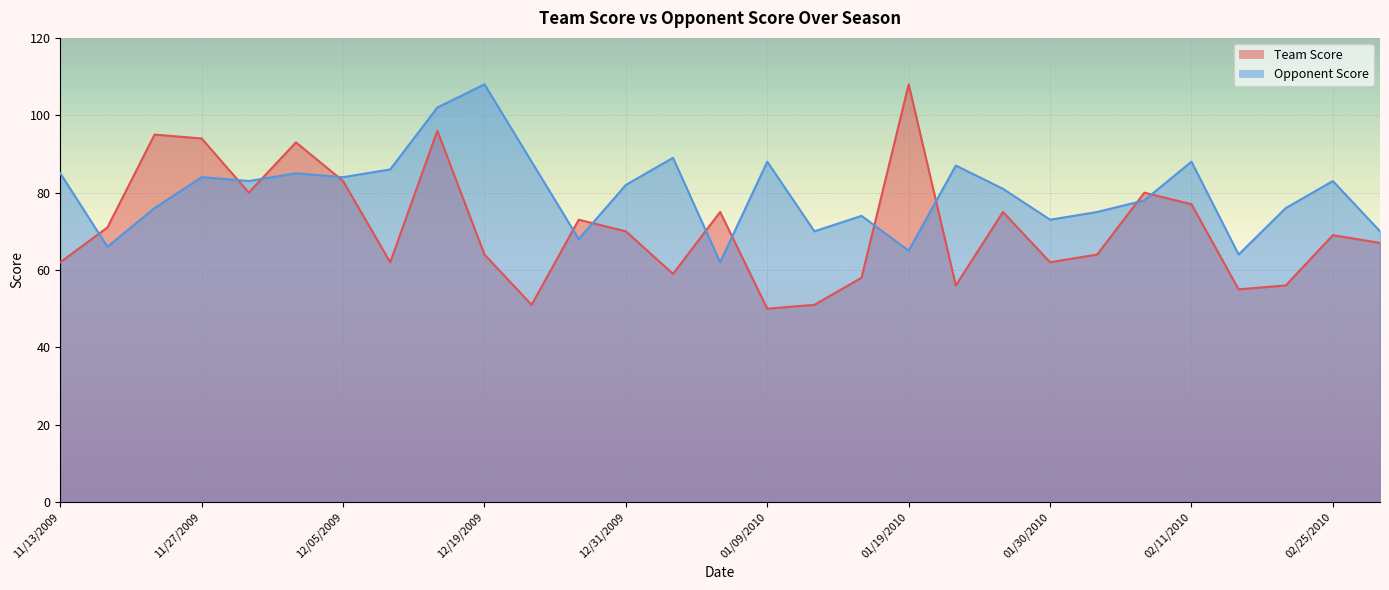

At how many categories does at least one series exceed 75?

20